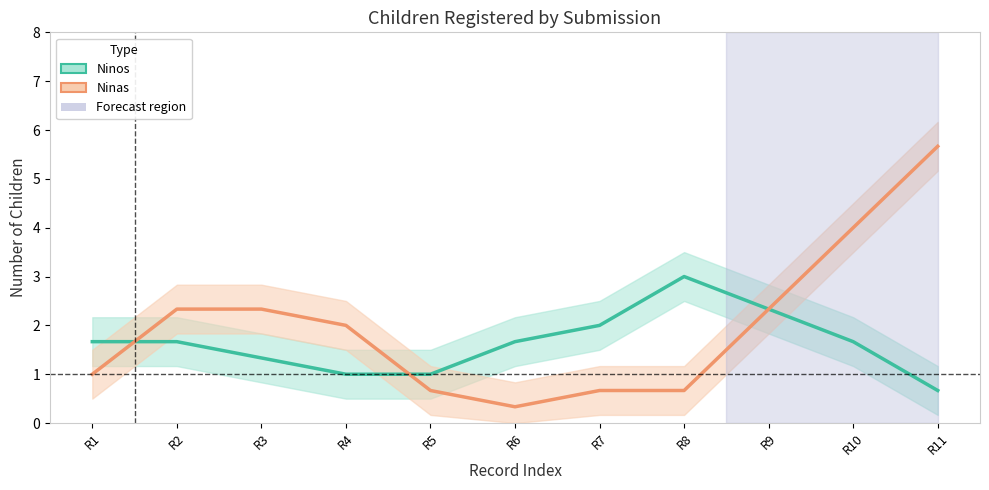

Does the chart have visible grid lines?

No